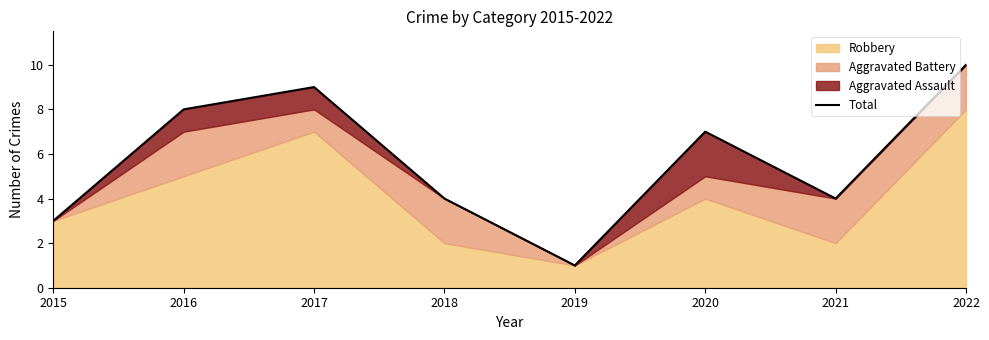

List the labels in order of value, smallest first.

2019, 2015, 2018, 2021, 2020, 2016, 2017, 2022